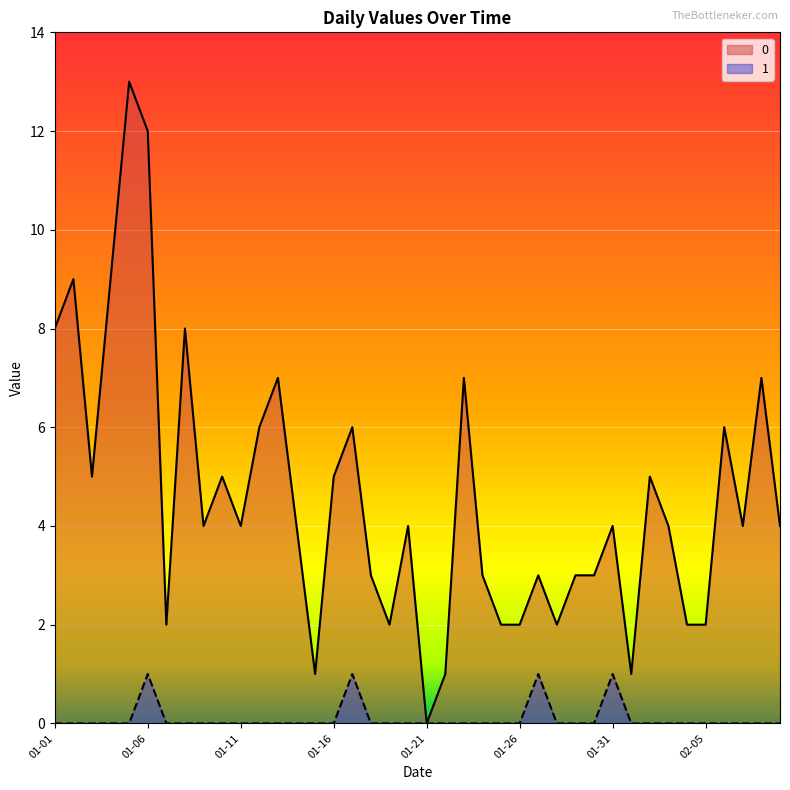

What are all the series names shown in the legend?

0, 1